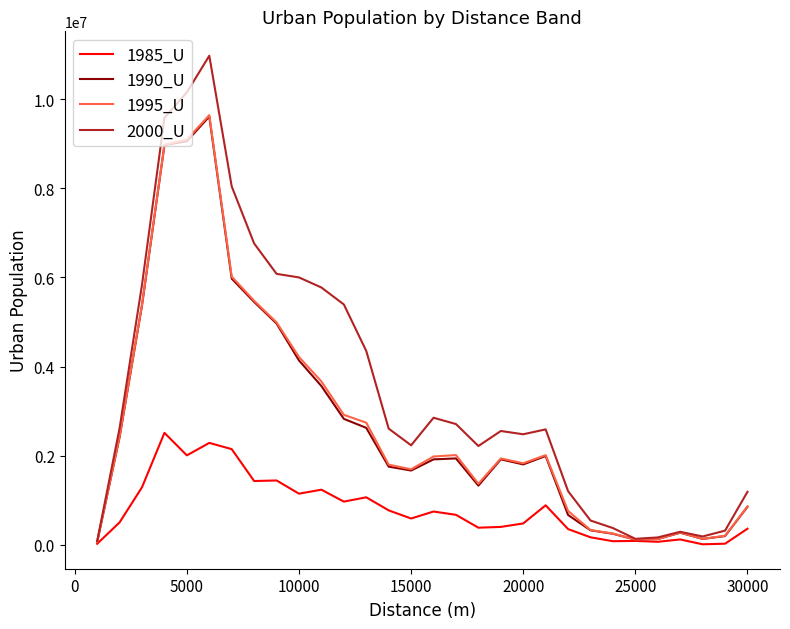

Which series has the largest range (max minus min)?

2000_U